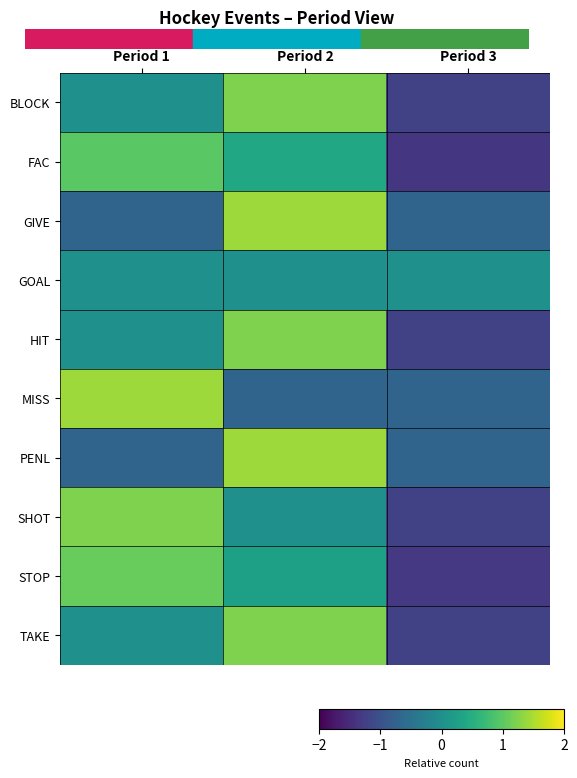

Reading left to right, extract all data points from this chart.

BLOCK: Period 1=0.0	Period 2=1.2	Period 3=-1.2
FAC: Period 1=1.0	Period 2=0.4	Period 3=-1.4
GIVE: Period 1=-0.7	Period 2=1.4	Period 3=-0.7
GOAL: Period 1=0.0	Period 2=0.0	Period 3=0.0
HIT: Period 1=0.0	Period 2=1.2	Period 3=-1.2
MISS: Period 1=1.4	Period 2=-0.7	Period 3=-0.7
PENL: Period 1=-0.7	Period 2=1.4	Period 3=-0.7
SHOT: Period 1=1.2	Period 2=0.0	Period 3=-1.2
STOP: Period 1=1.1	Period 2=0.3	Period 3=-1.3
TAKE: Period 1=0.0	Period 2=1.2	Period 3=-1.2